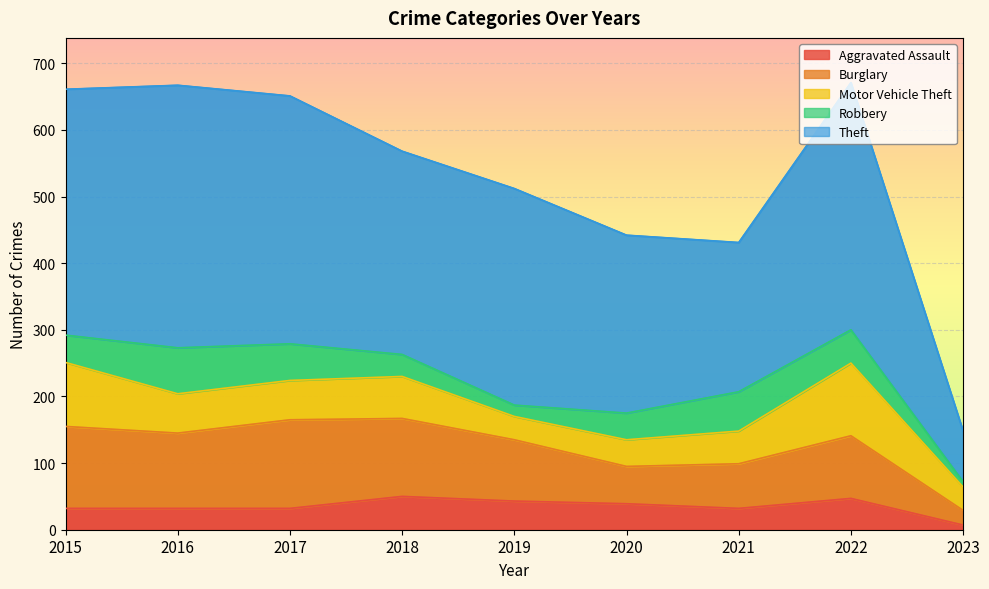

Reading left to right, extract all data points from this chart.

Aggravated Assault: 2015=32	2016=32	2017=32	2018=50	2019=43	2020=39	2021=32	2022=47	2023=7
Burglary: 2015=123	2016=113	2017=133	2018=117	2019=92	2020=56	2021=67	2022=94	2023=22
Motor Vehicle Theft: 2015=96	2016=59	2017=59	2018=63	2019=35	2020=40	2021=49	2022=109	2023=35
Robbery: 2015=41	2016=69	2017=55	2018=33	2019=17	2020=40	2021=59	2022=50	2023=8
Theft: 2015=369	2016=394	2017=372	2018=305	2019=325	2020=267	2021=224	2022=371	2023=76